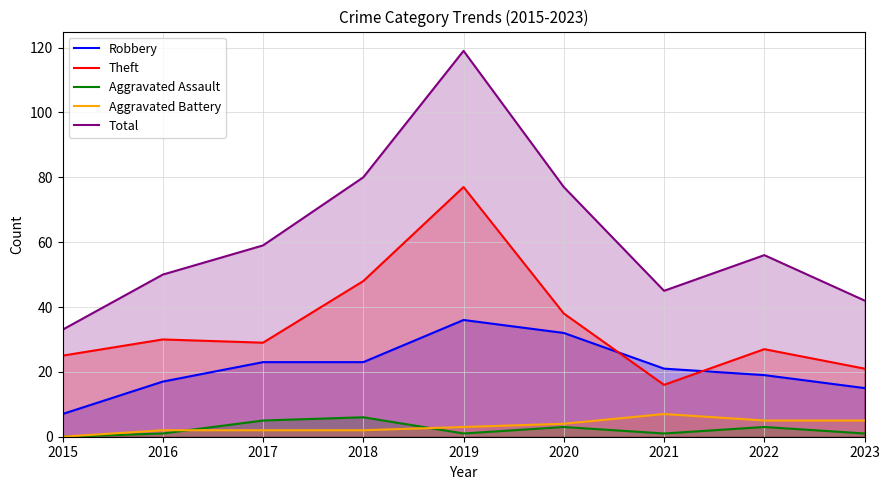

List the labels in order of Robbery value, largest first.

2019, 2020, 2017, 2018, 2021, 2022, 2016, 2023, 2015